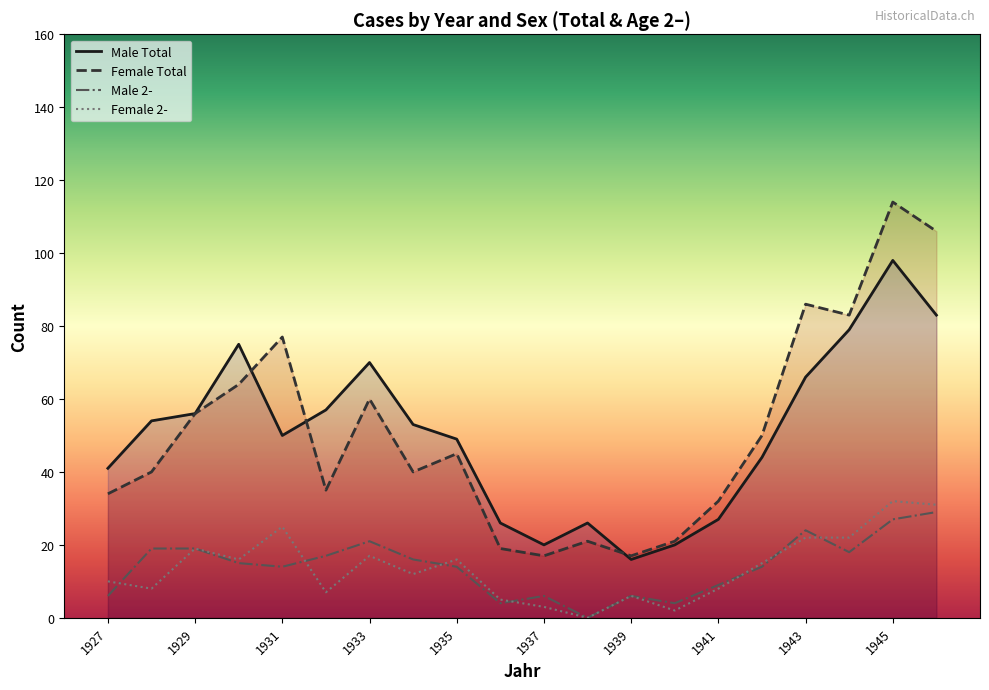

What is the maximum value shown in the chart?

114